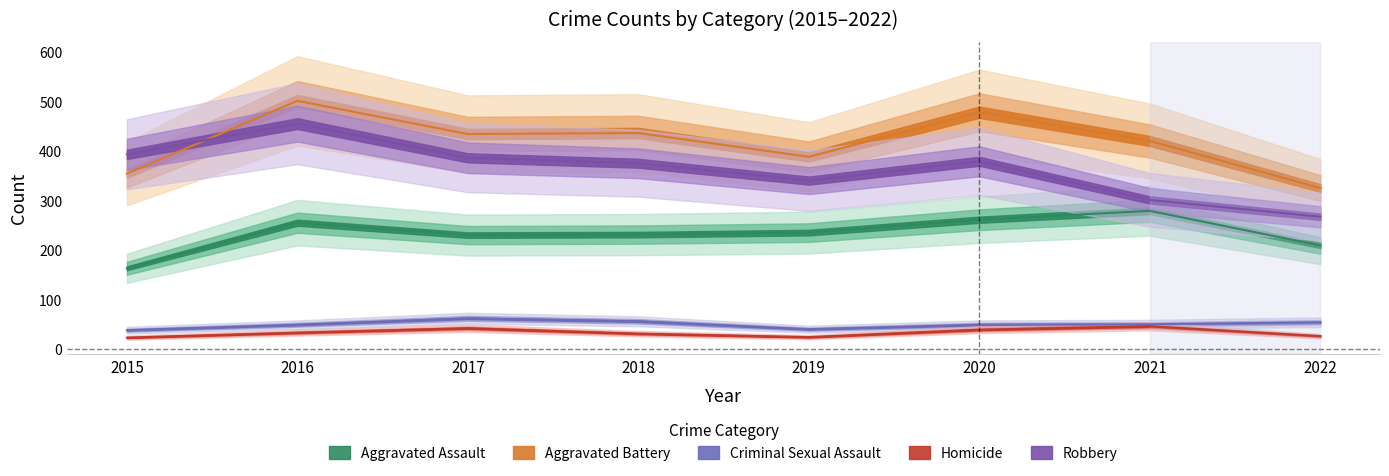

What is the difference between the highest and lowest values at 2018?

405